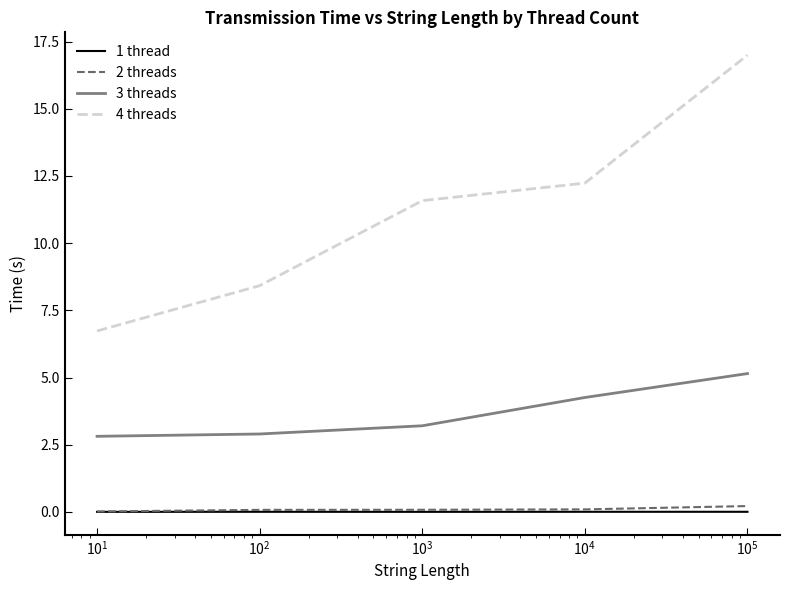

Which series has the largest range (max minus min)?

4 threads